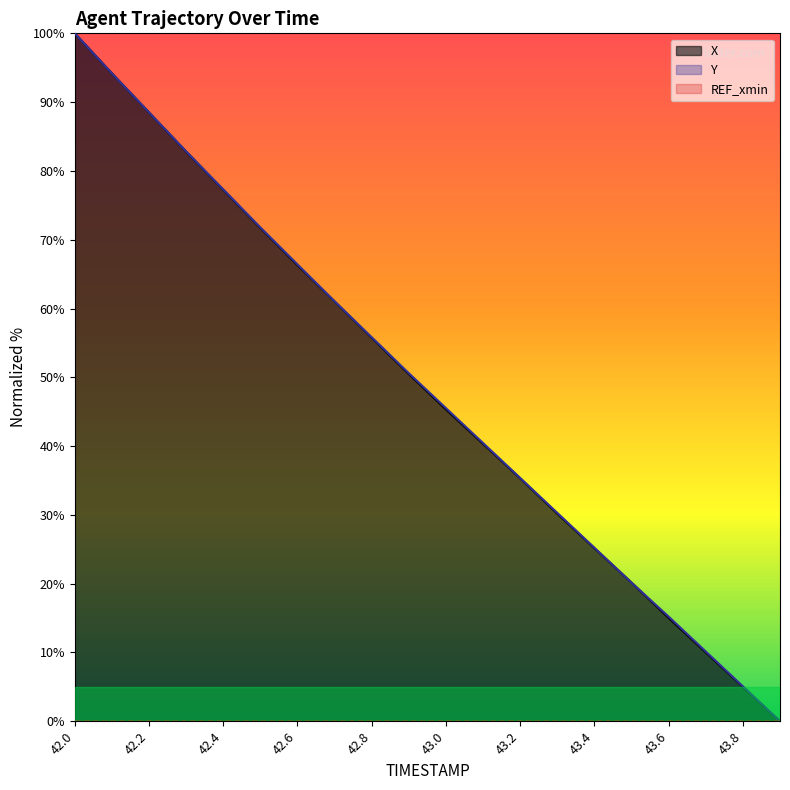

What is the maximum value shown in the chart?

100.0